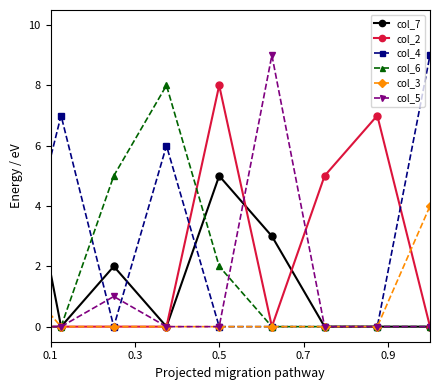

How many categories are shown in the chart?

9